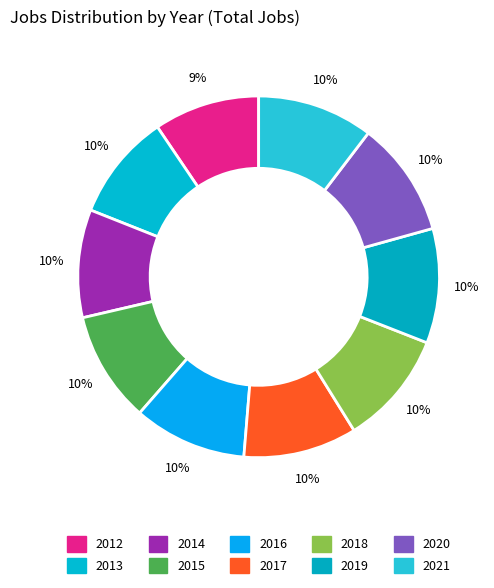

What is the smallest slice in the pie chart?

2012